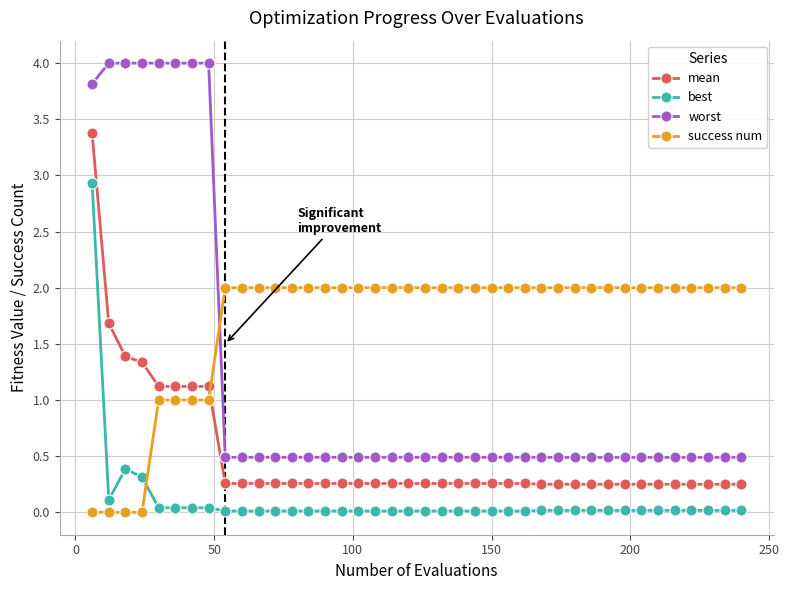

What is the sum of all success num values?

68.0